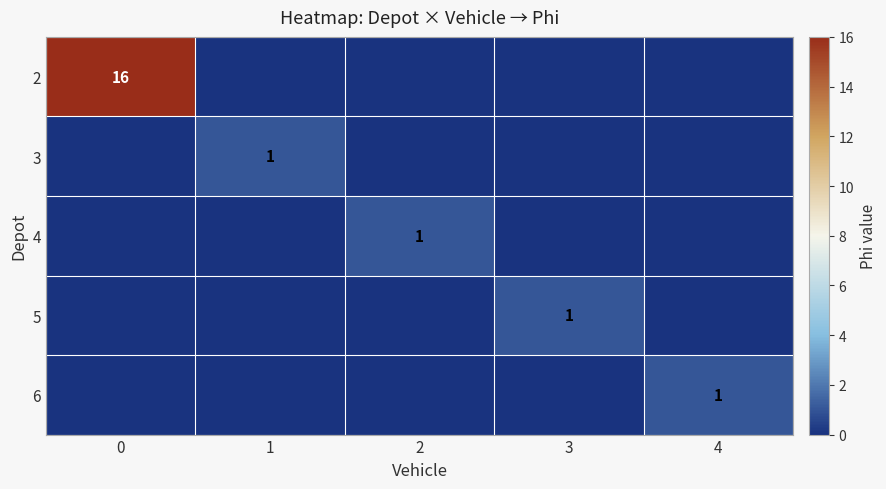

Which series has the largest range (max minus min)?

2